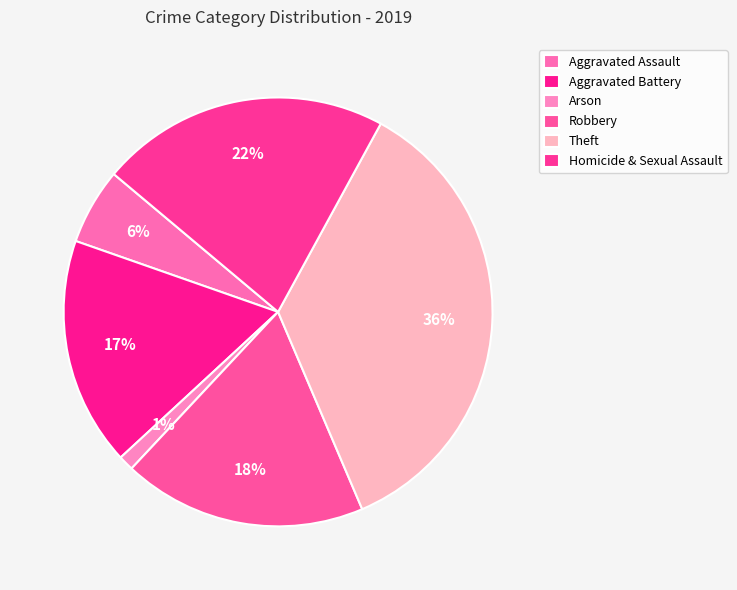

Does Aggravated Battery account for over 50% of the chart?

No